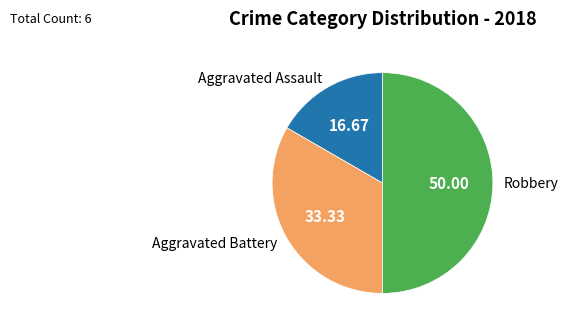

Is Aggravated Battery the majority of the pie?

No